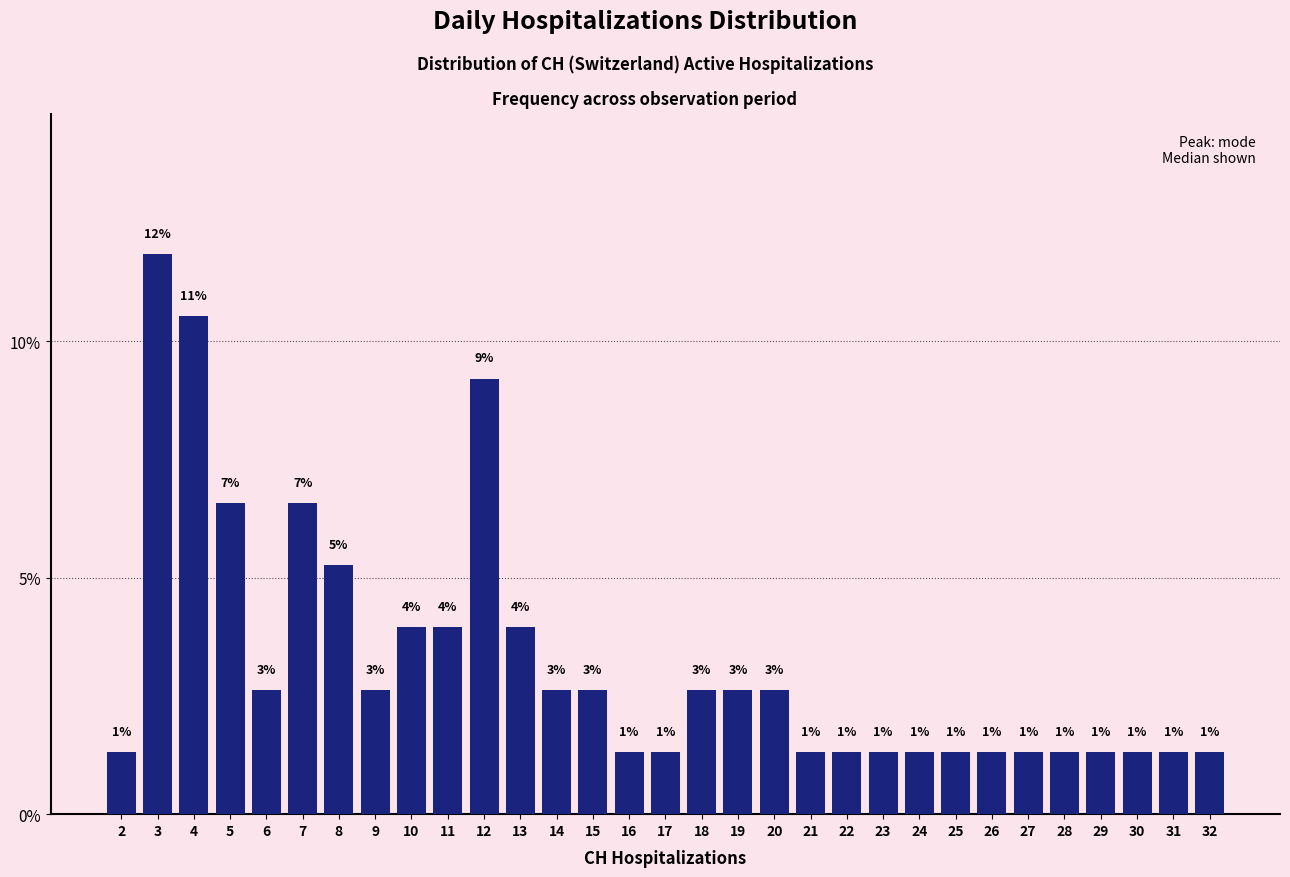

Are the bars horizontal?

No